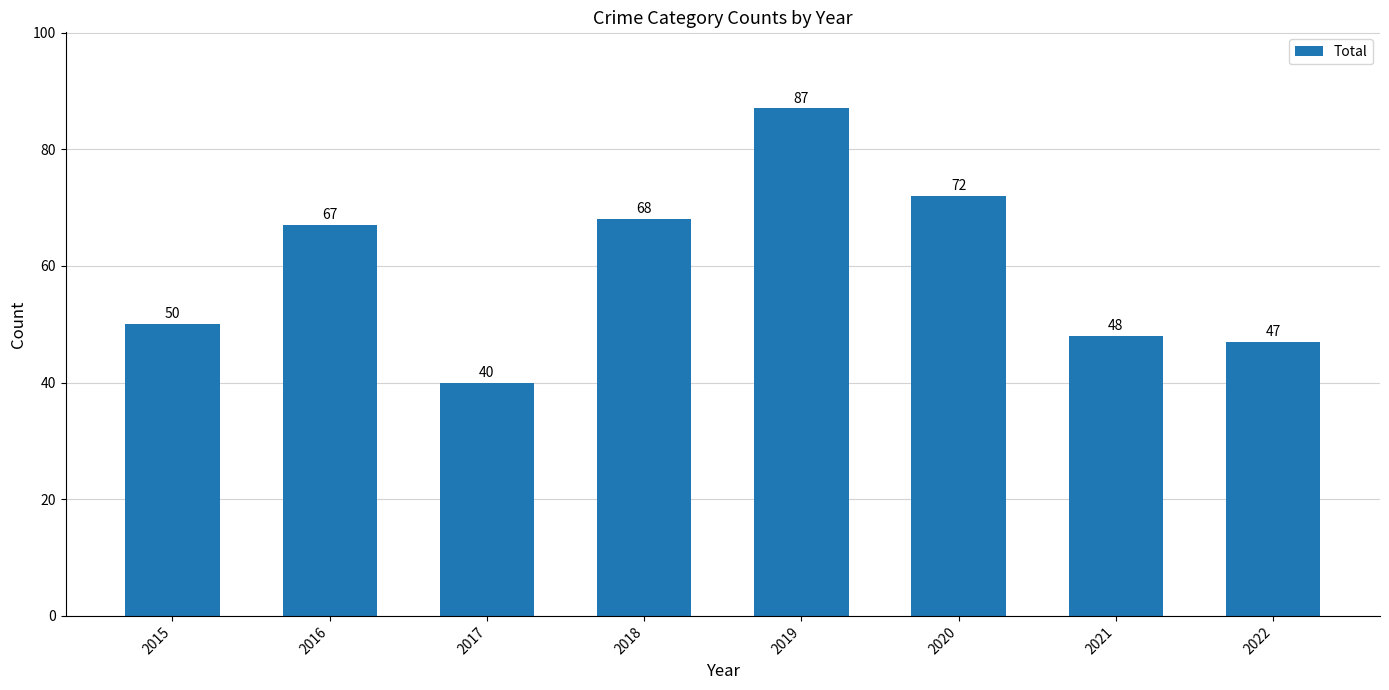

List the labels in order of value, largest first.

2019, 2020, 2018, 2016, 2015, 2021, 2022, 2017